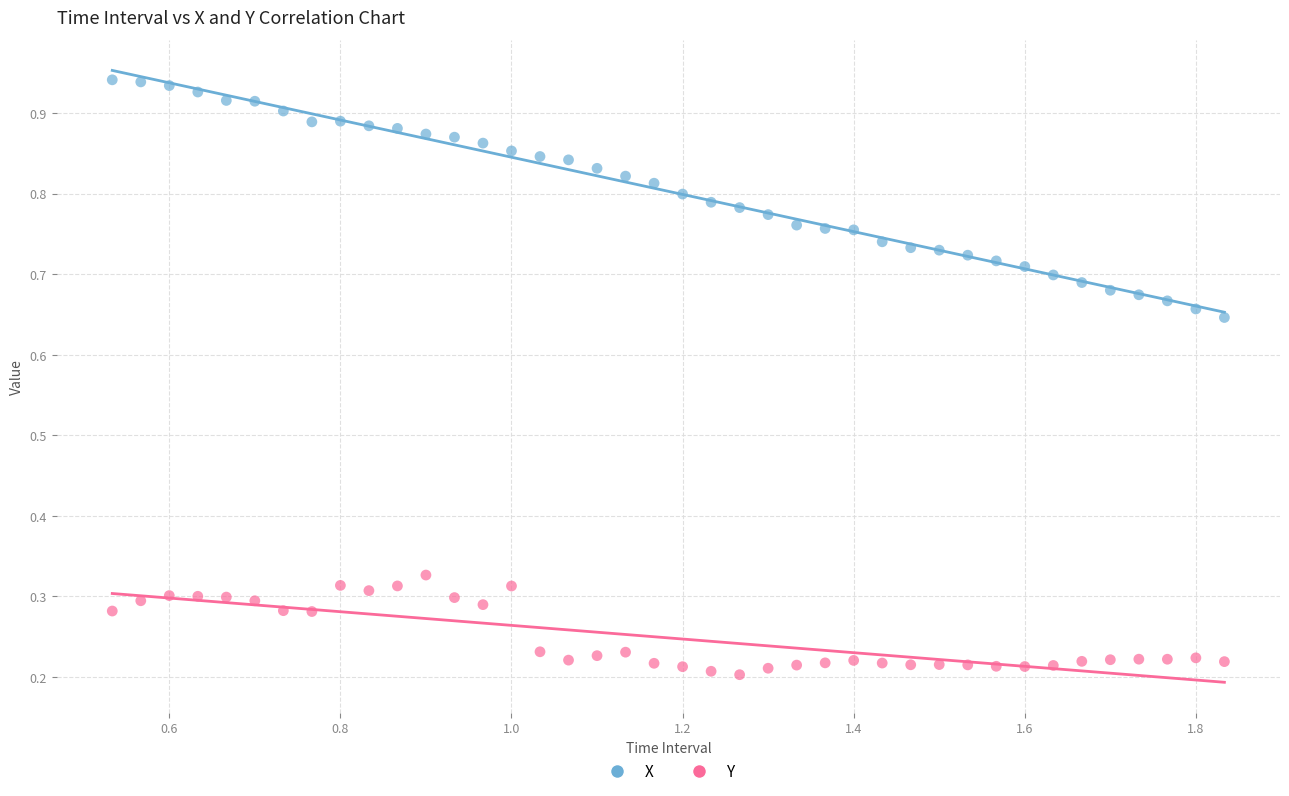

Across all data points, what is the range of X values (max minus min)?

1.3